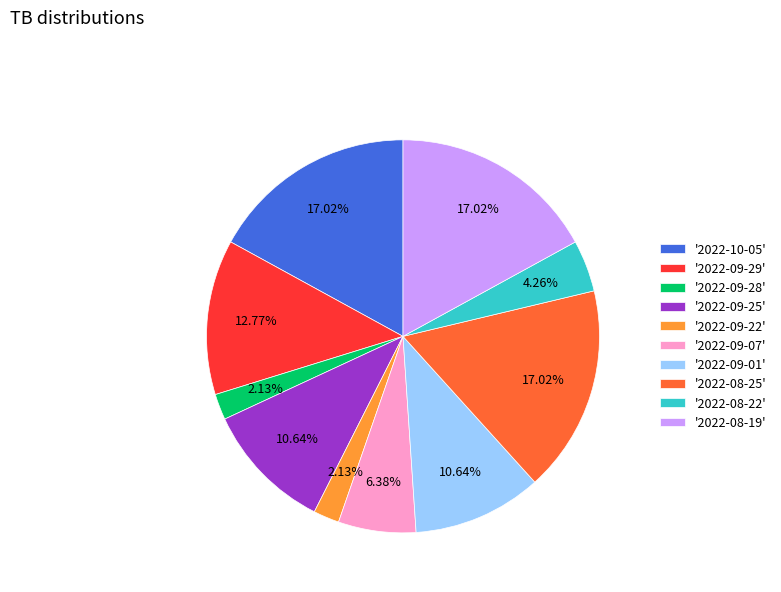

Approximately how many times larger is the value at '2022-09-22' compared to '2022-09-07'?

0.3